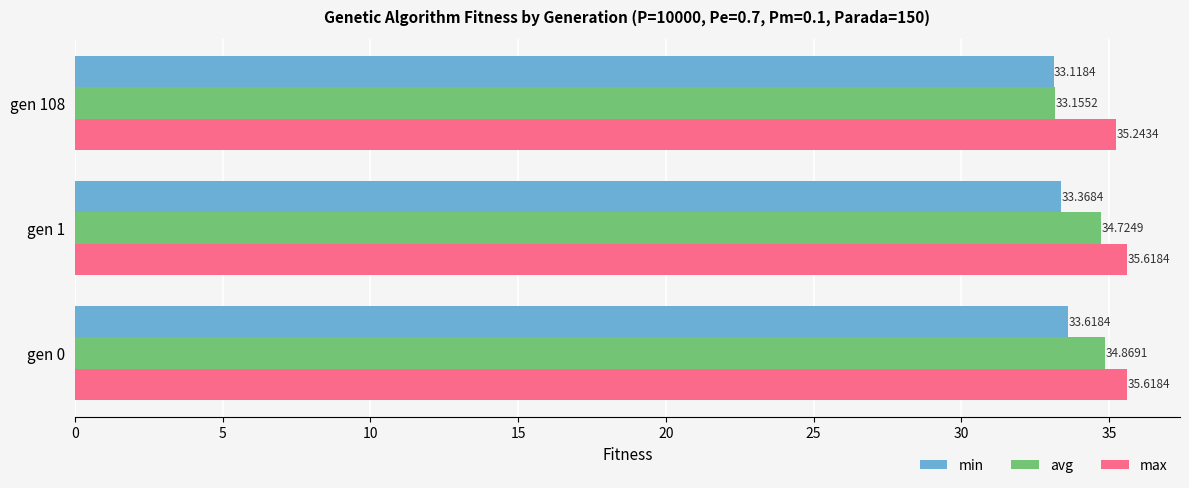

Which category has the lowest value in the max series?

gen 108